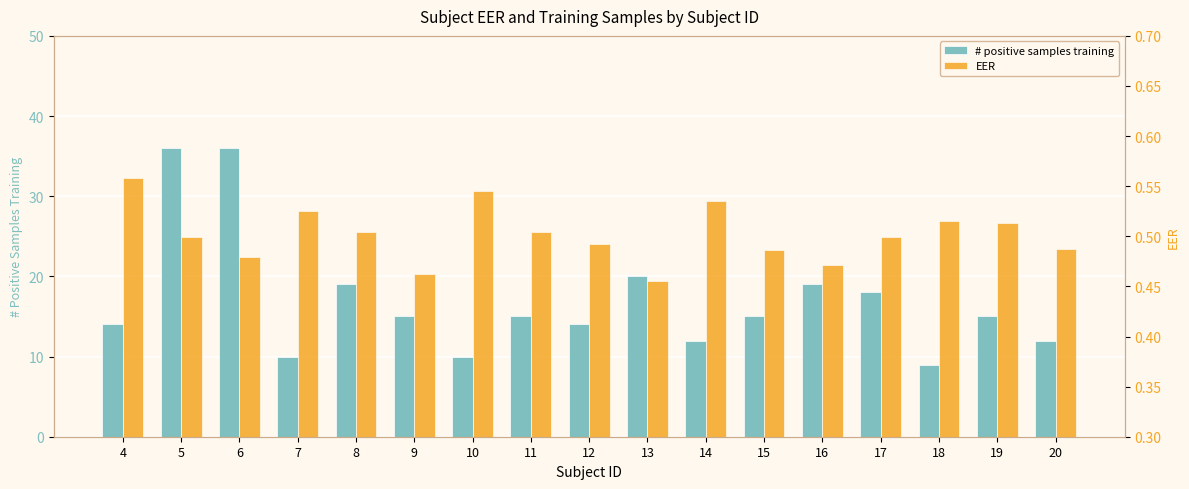

What is the smallest value displayed?

0.5